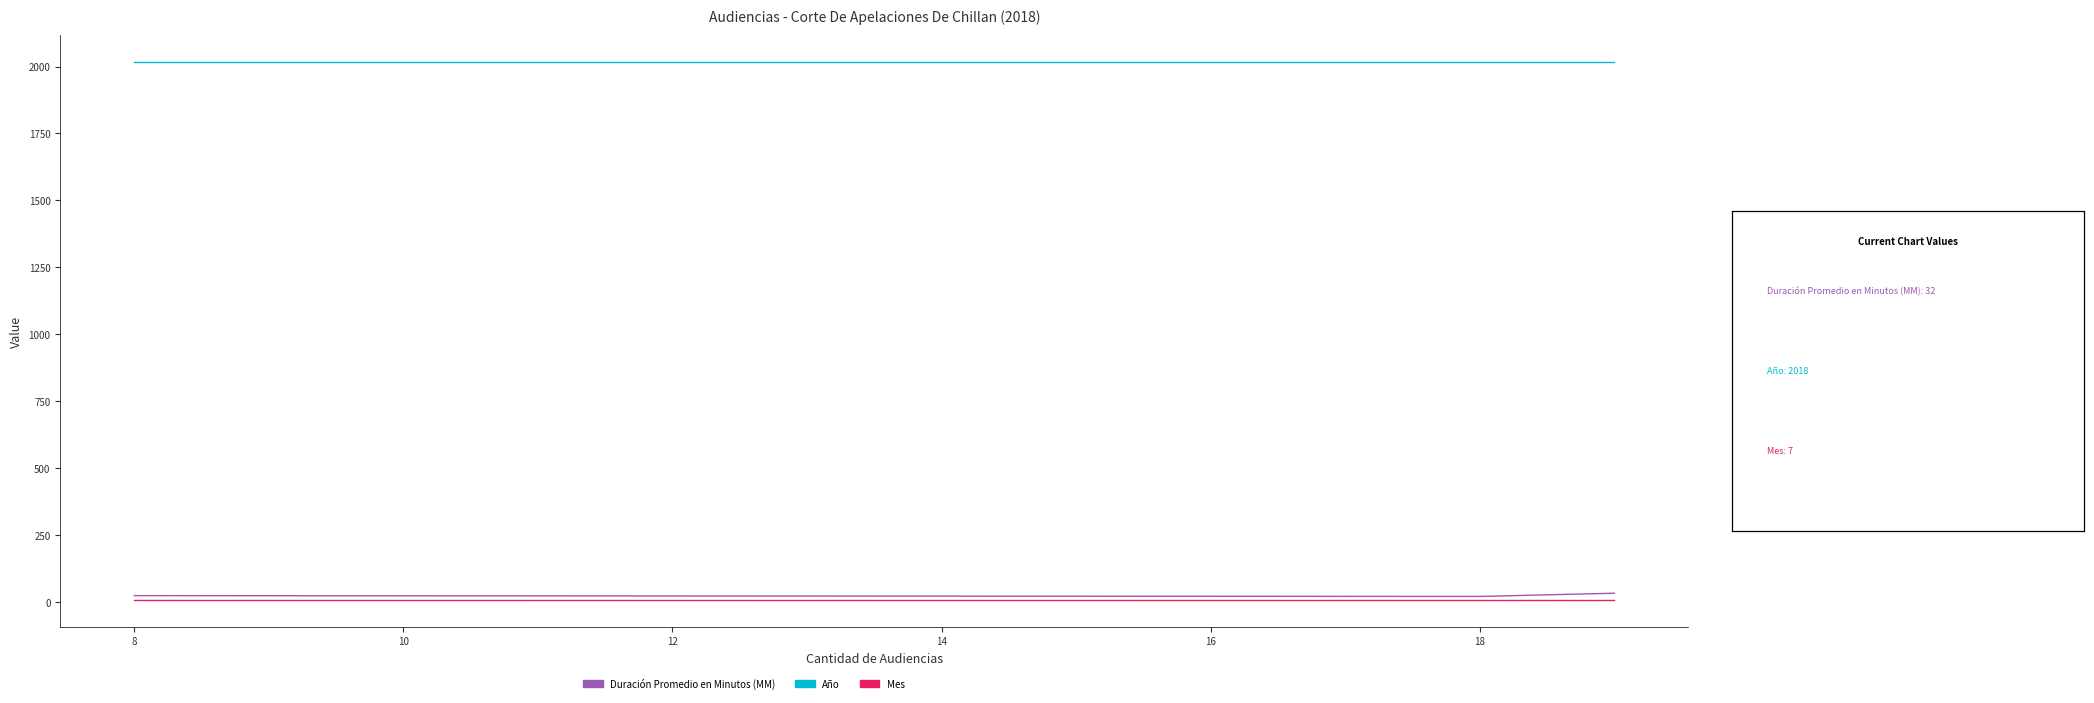

Which series has the largest total across all categories?

Año